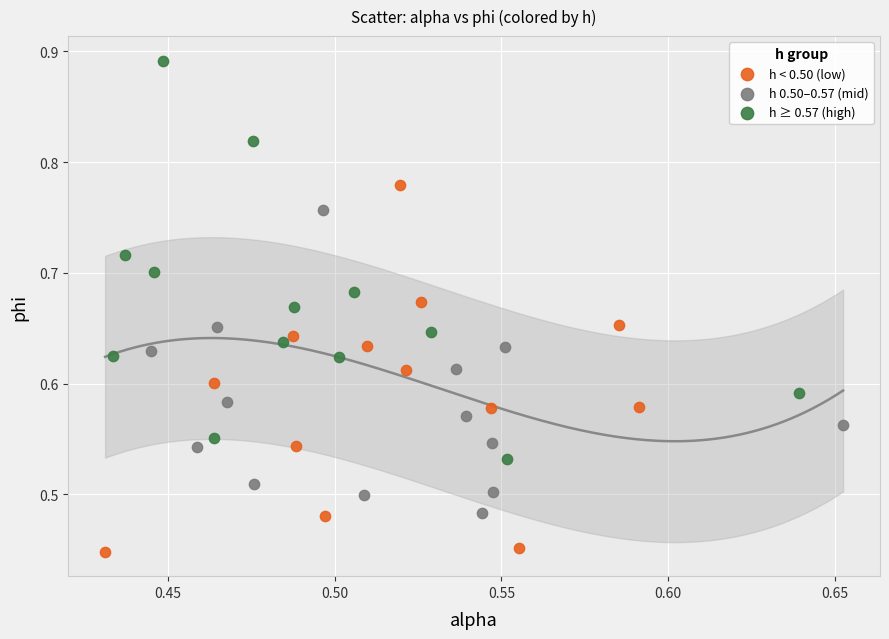

Which series contains the lowest Y value?

h < 0.50 (low)